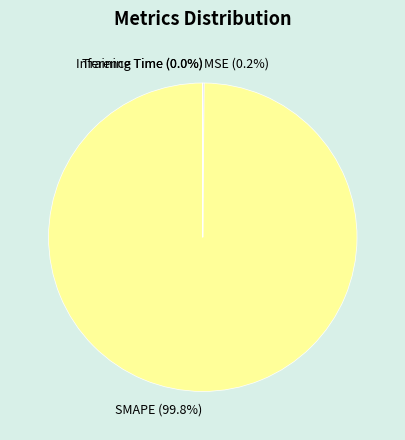

Which category accounts for the majority?

SMAPE